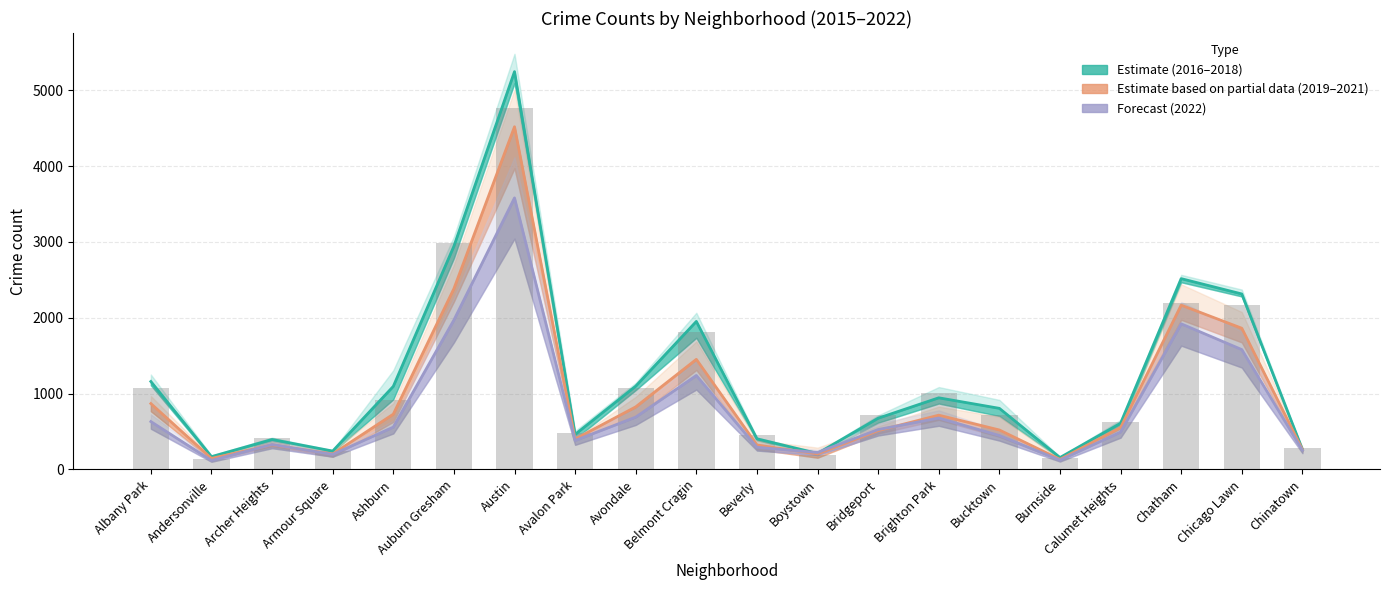

What is the highest value of the 2015 baseline series?

4771.0